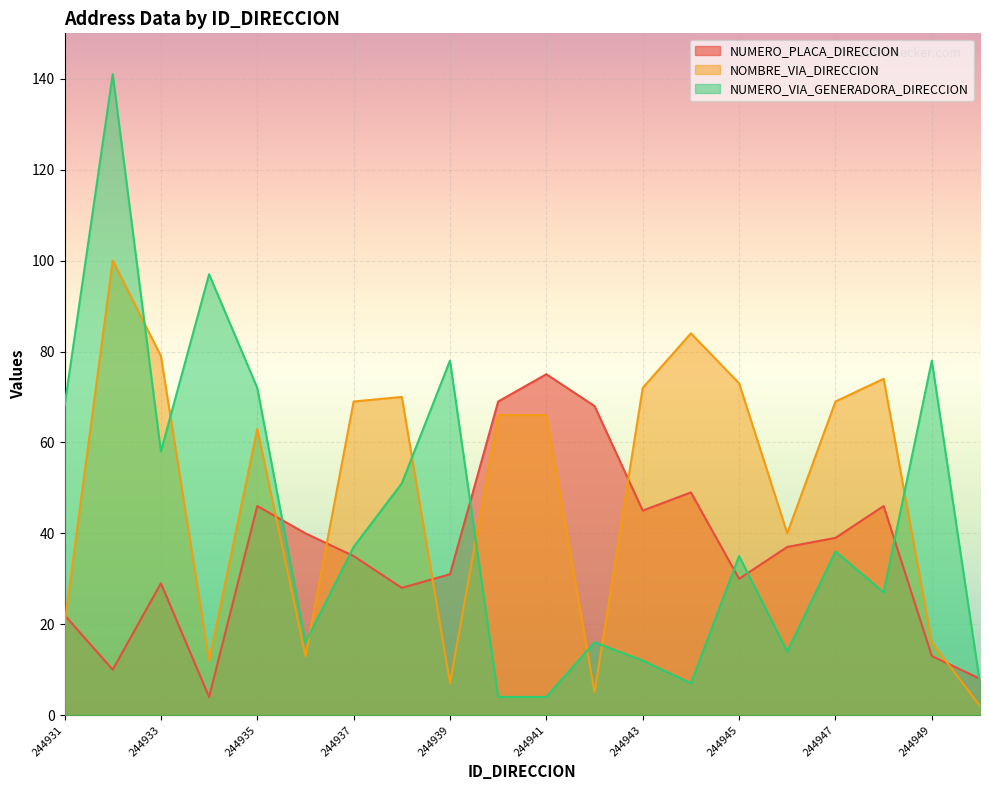

Between 244945 and 244944, which is larger?

244944